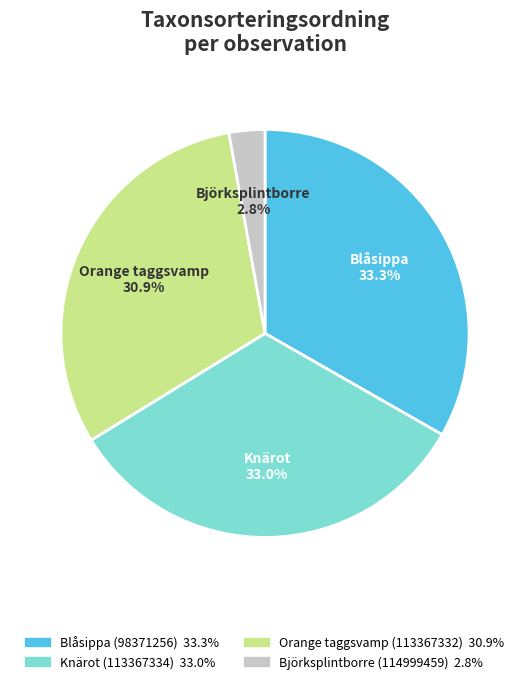

What is the smallest slice in the pie chart?

Björksplintborre (114999459)